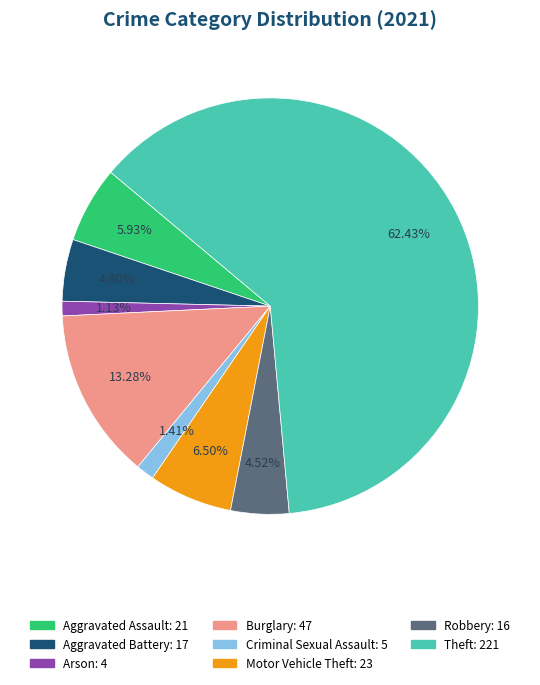

Is there any slice that represents more than half of the pie?

Yes